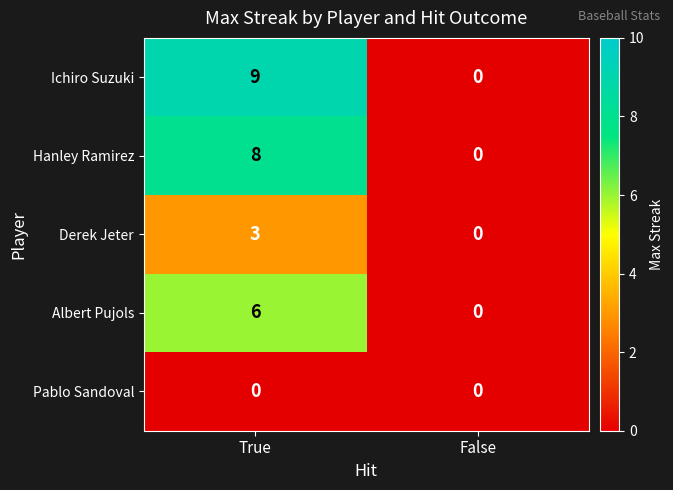

The Hanley Ramirez series shows 4 at False. True or false?

False